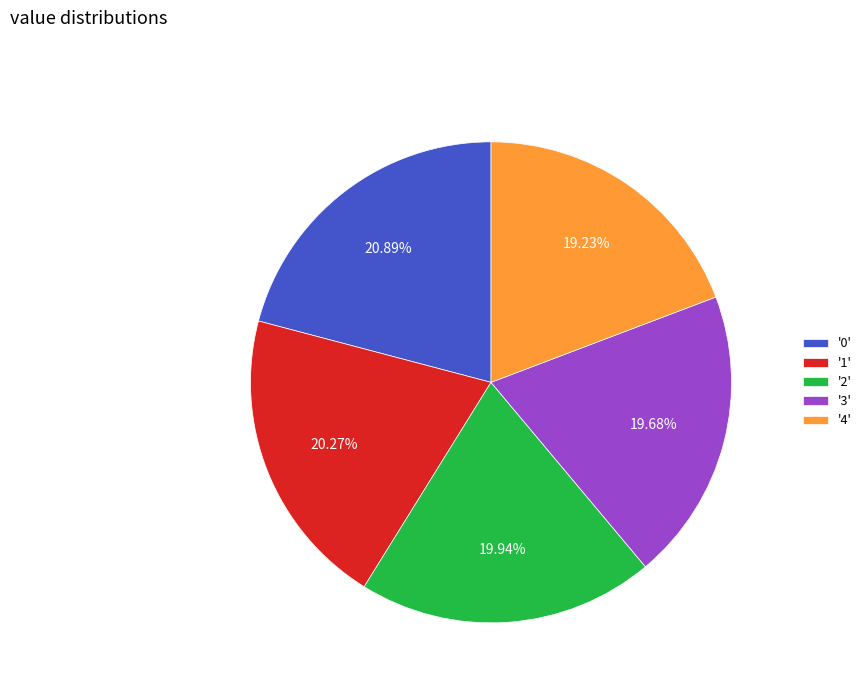

To the nearest percent, what is the average slice percentage?

20%